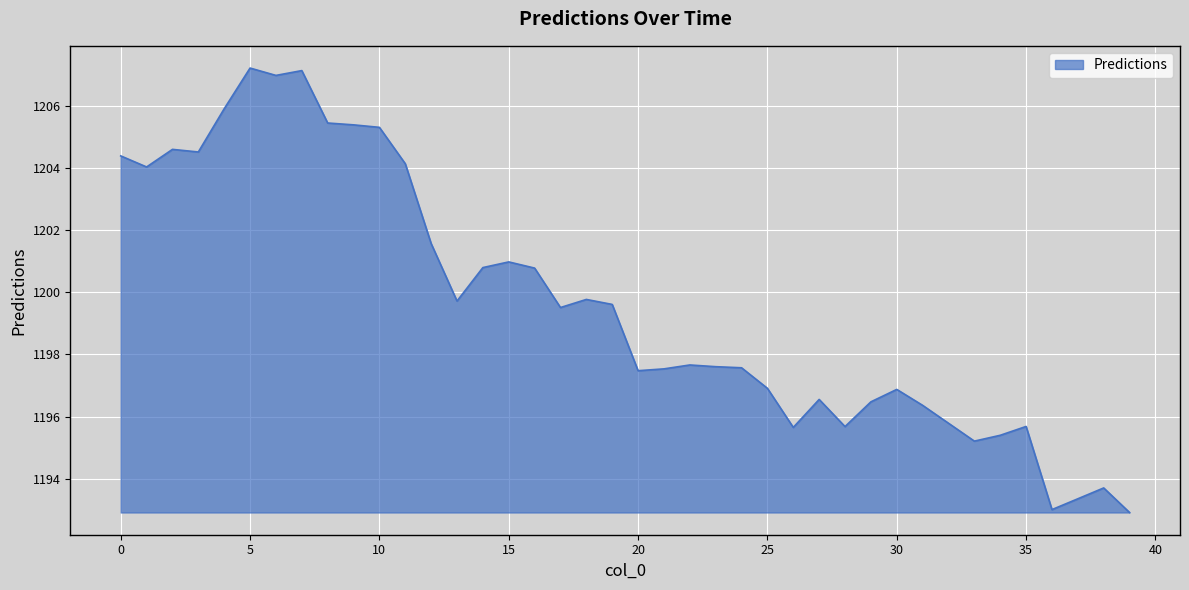

What is the minimum value shown in the chart?

1192.9